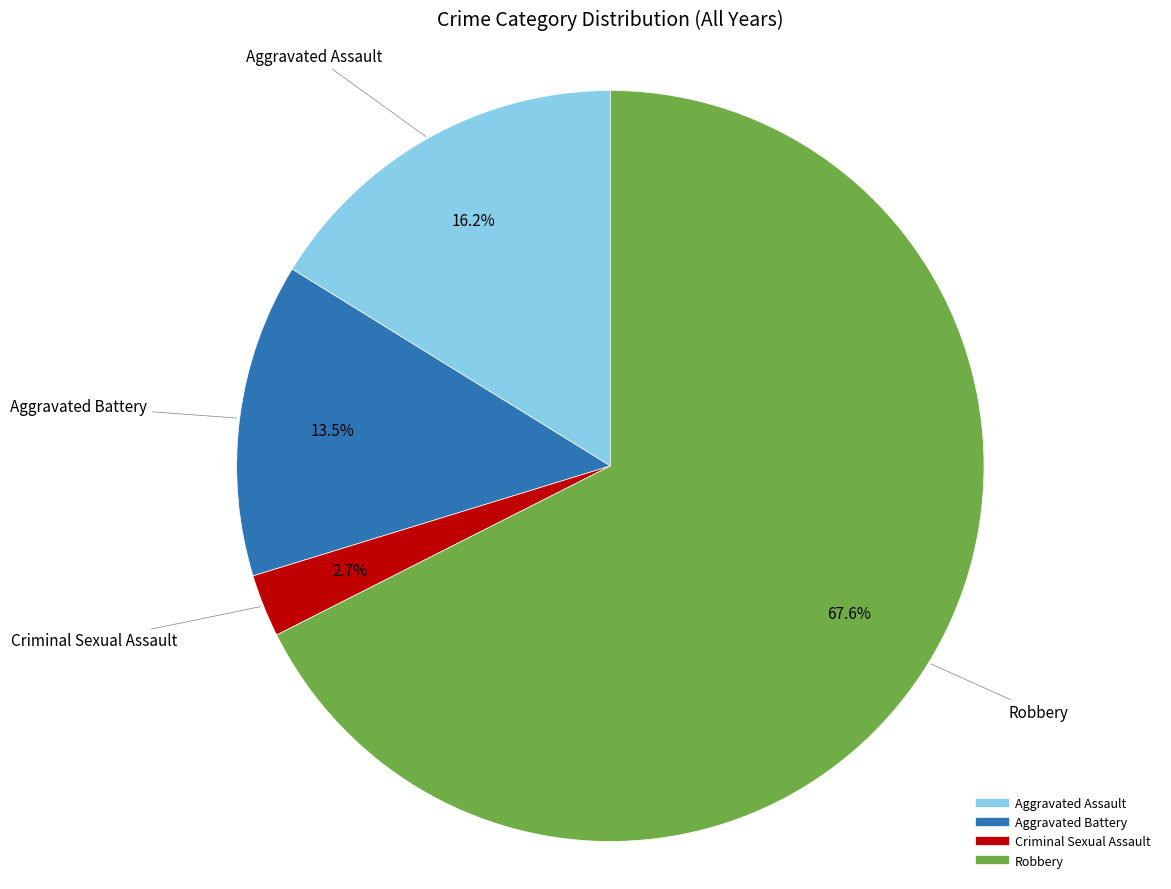

Which category has the biggest portion of the pie?

Robbery